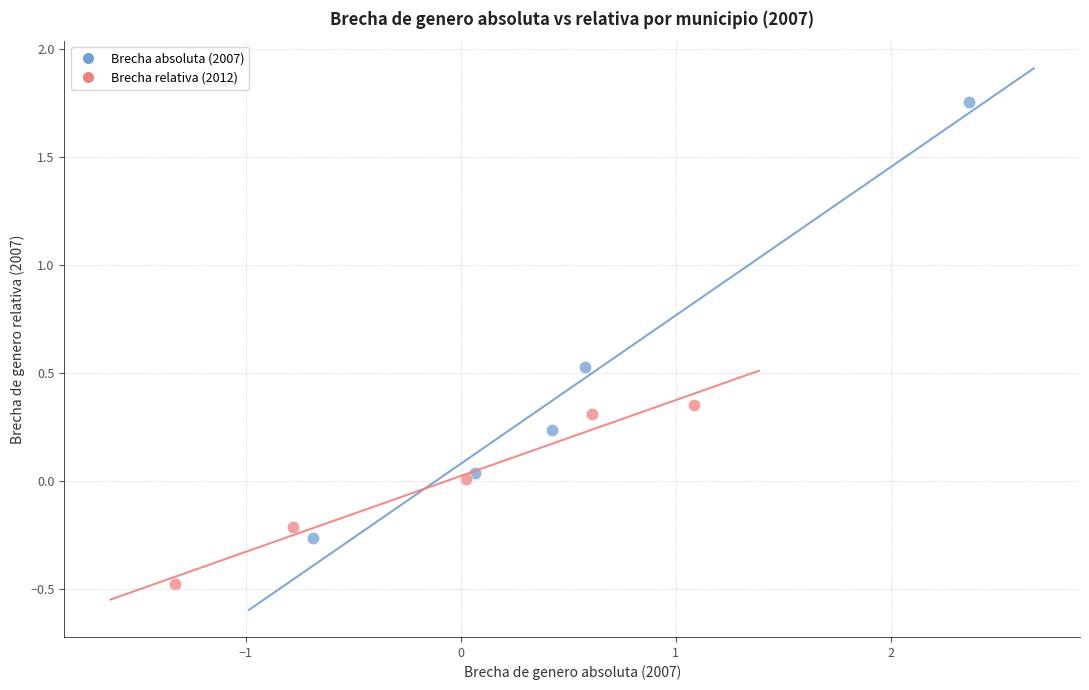

What are all the series names shown in the legend?

Brecha absoluta (2007), Brecha relativa (2012)